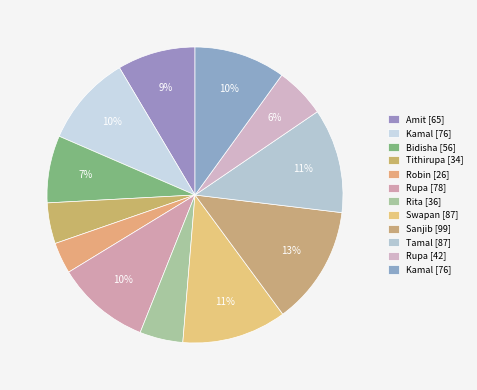

Rank the categories by value from highest to lowest.

Sanjib, Swapan, Tamal, Rupa, Kamal, Kamal, Amit, Bidisha, Rupa, Rita, Tithirupa, Robin